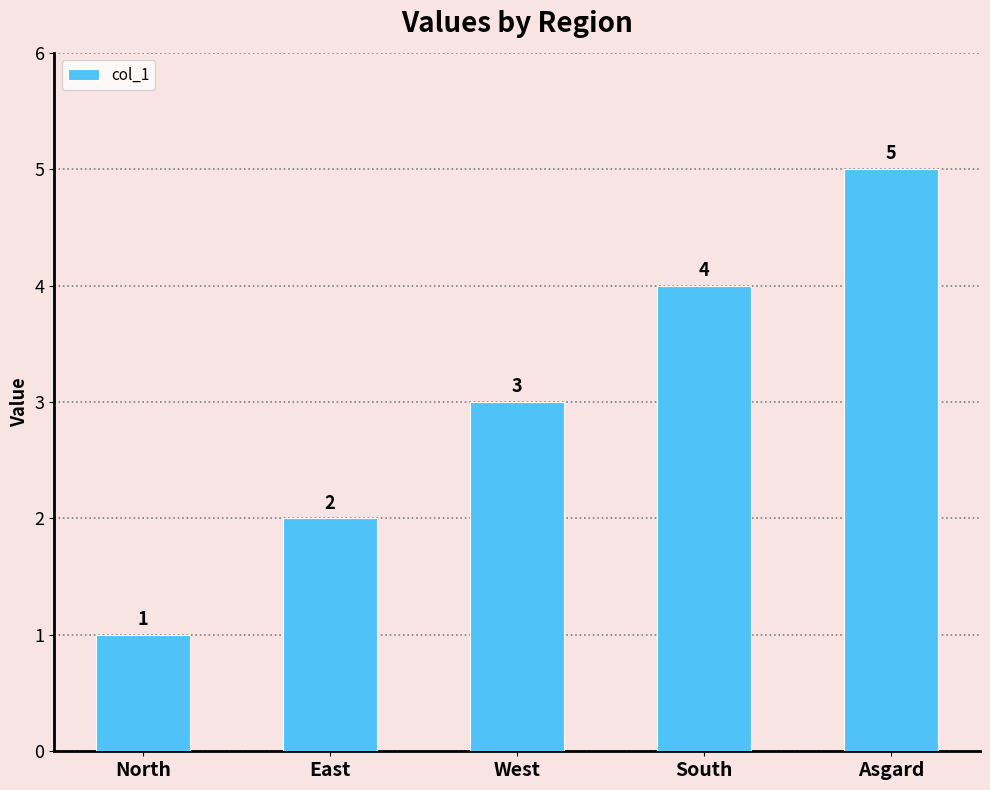

What is the label of the 2nd bar from the right?

South